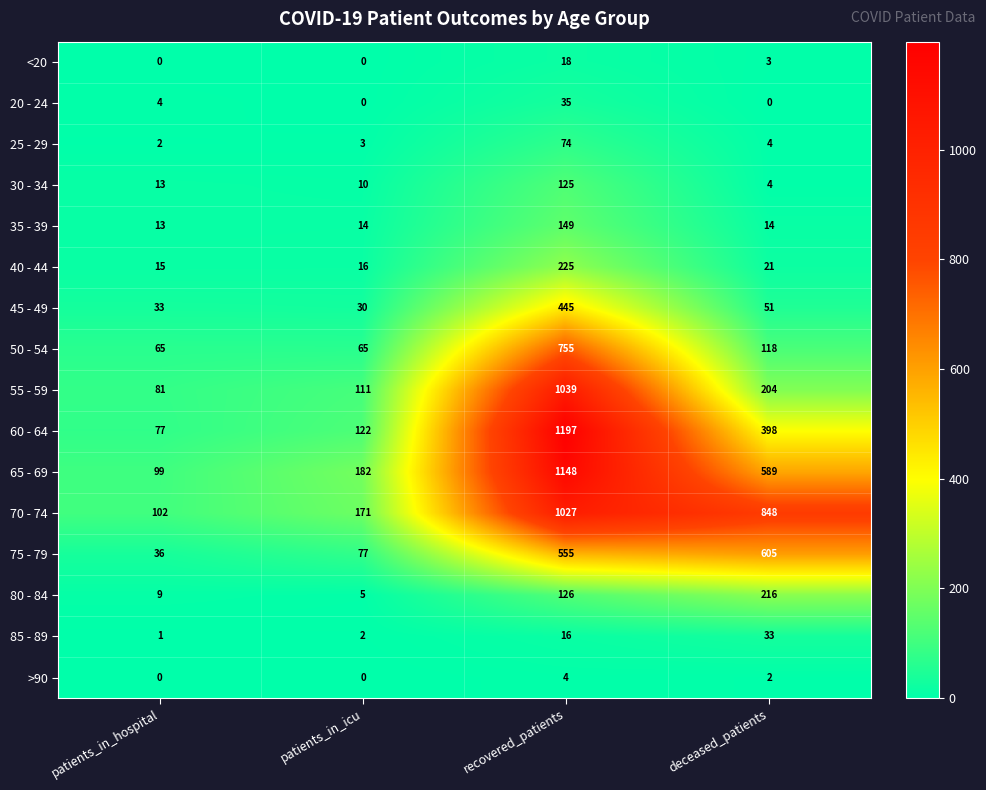

Which label corresponds to the largest value in the chart?

recovered_patients